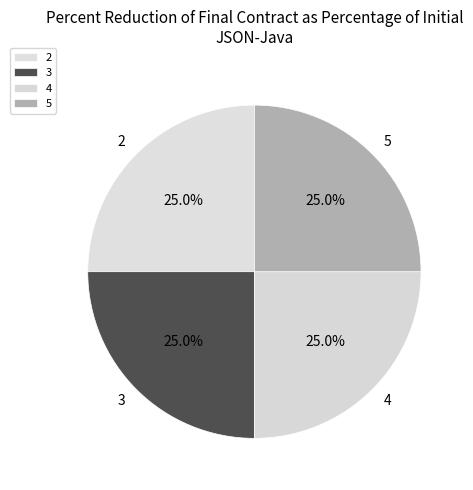

Is there any slice that represents more than half of the pie?

No